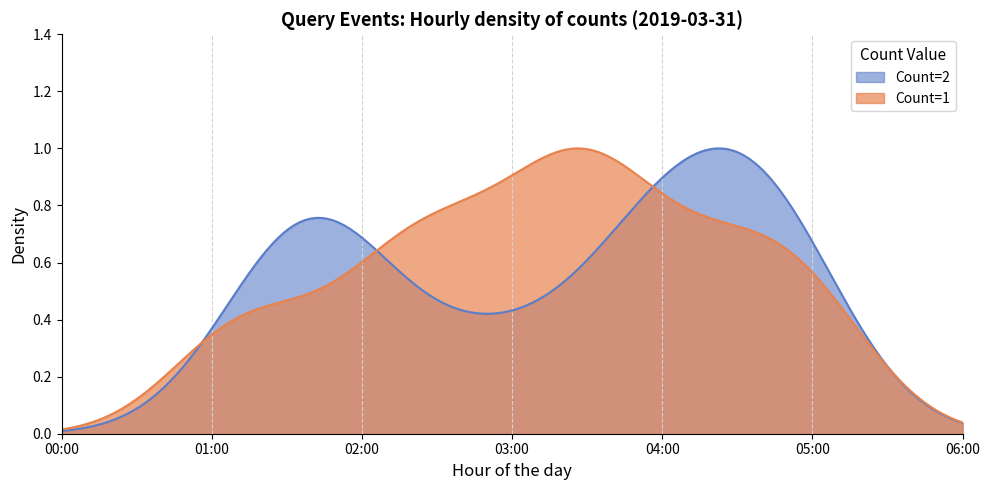

How many lines are shown in the chart?

2